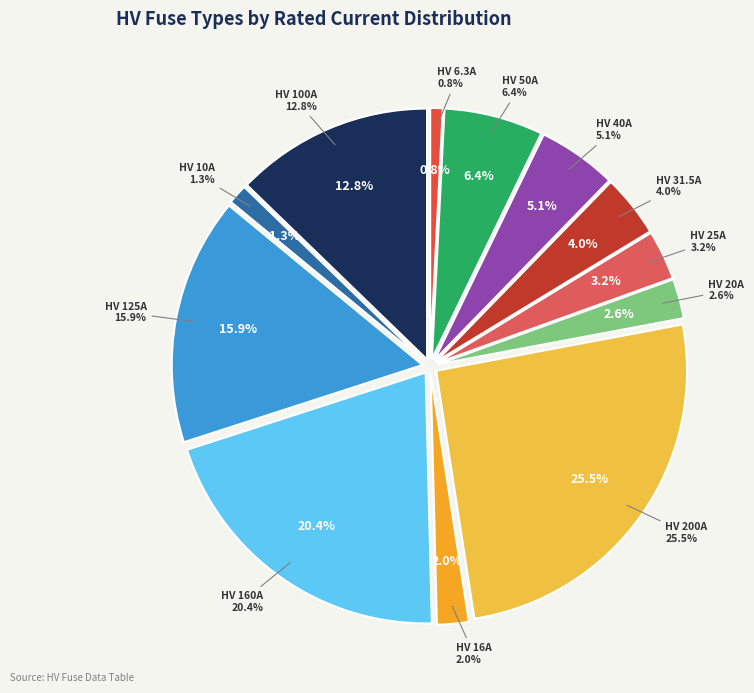

Is there a majority slice in this chart?

No